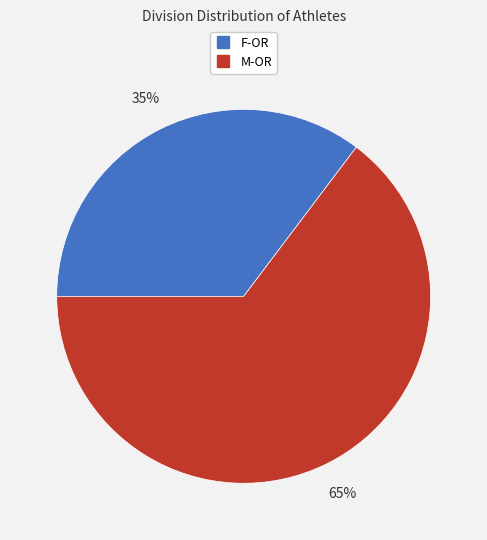

What percentage is the F-OR slice, to the nearest percent?

35%